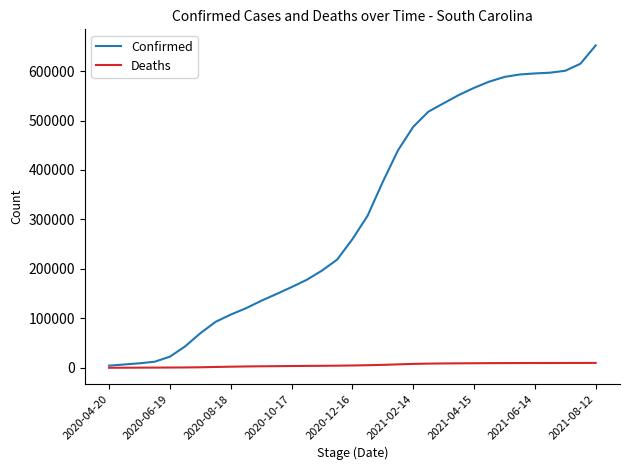

What is the maximum value shown in the chart?

651787